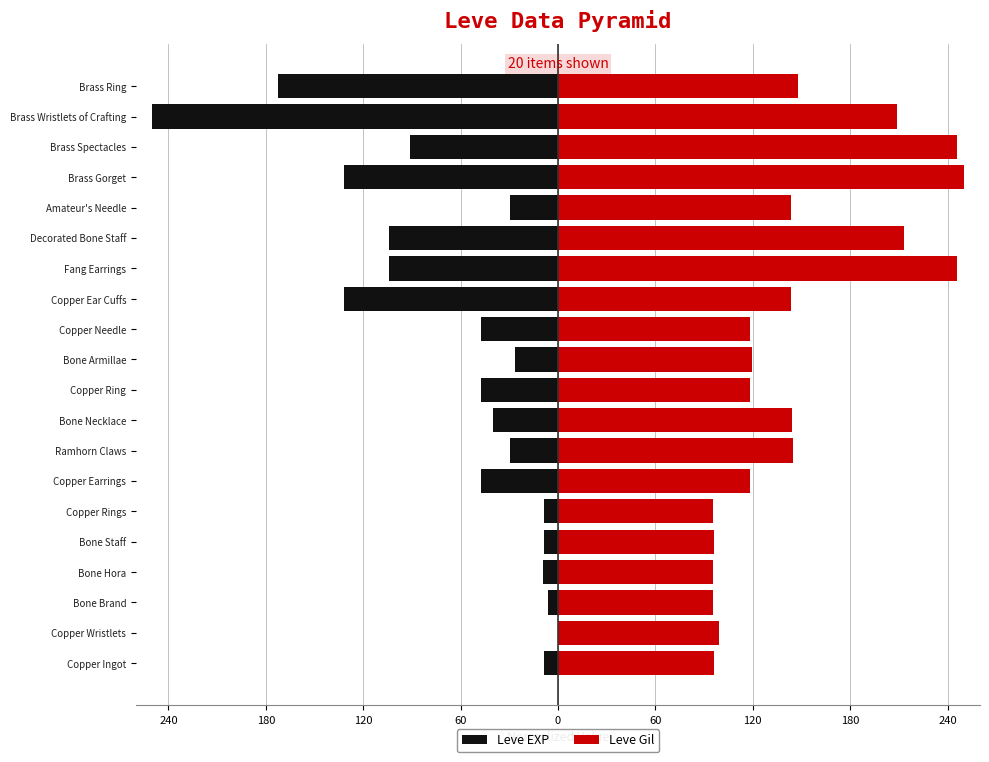

Are the bars grouped side by side (vs. stacked)?

Yes